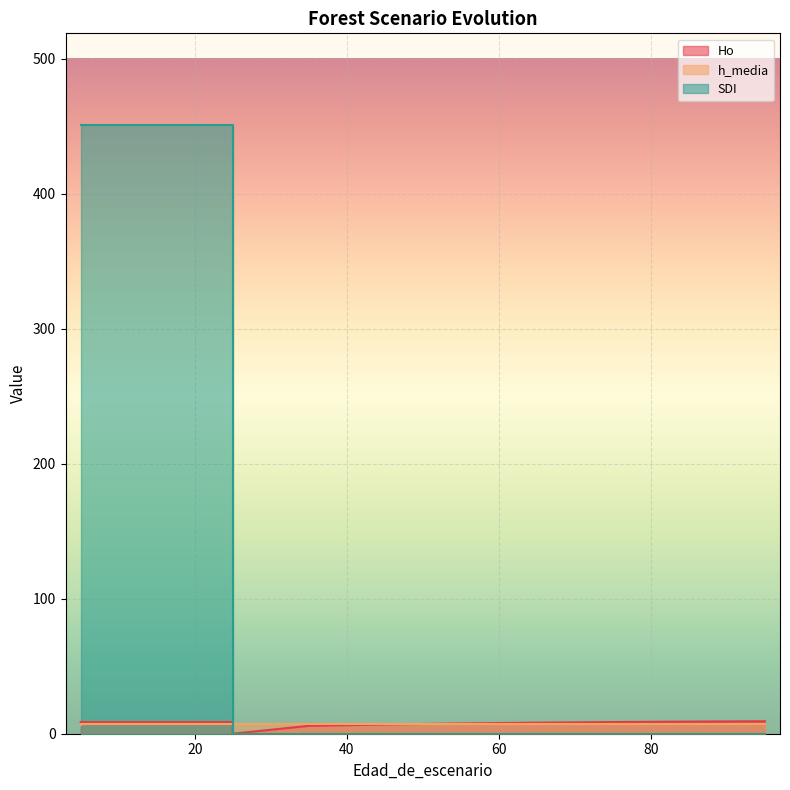

Which series changed the most between 15 and 95?

SDI